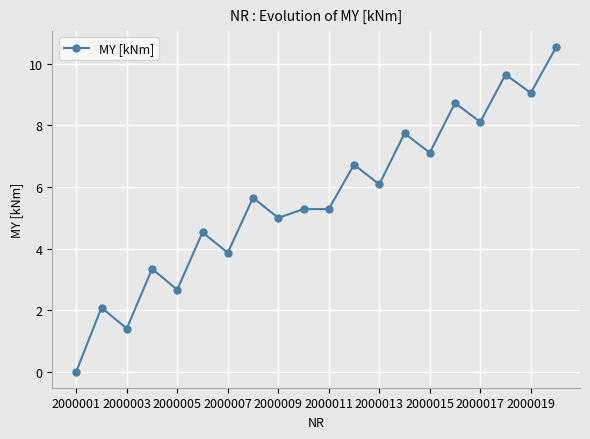

What is the greatest value displayed?

10.5